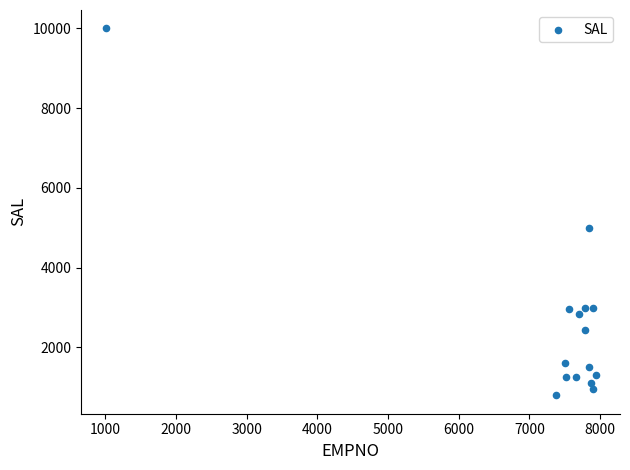

What Y value in the scatter plot is closest to 5400?

5000